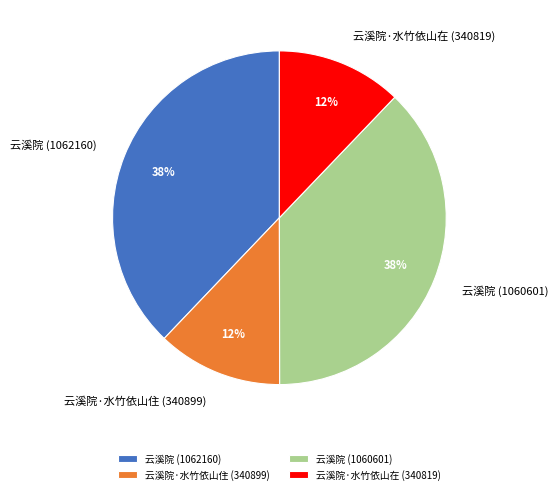

Is it true that 云溪院·水竹依山住 (340899) is 20% of the pie?

False